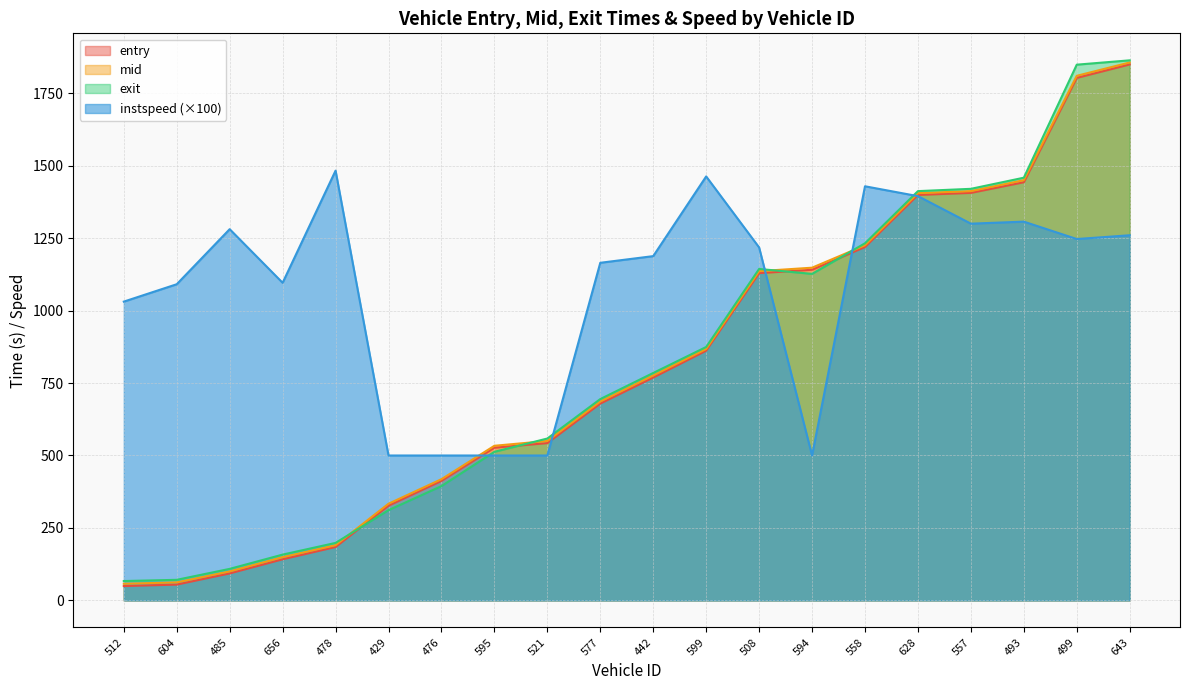

How many data points in entry are less than 769?

10